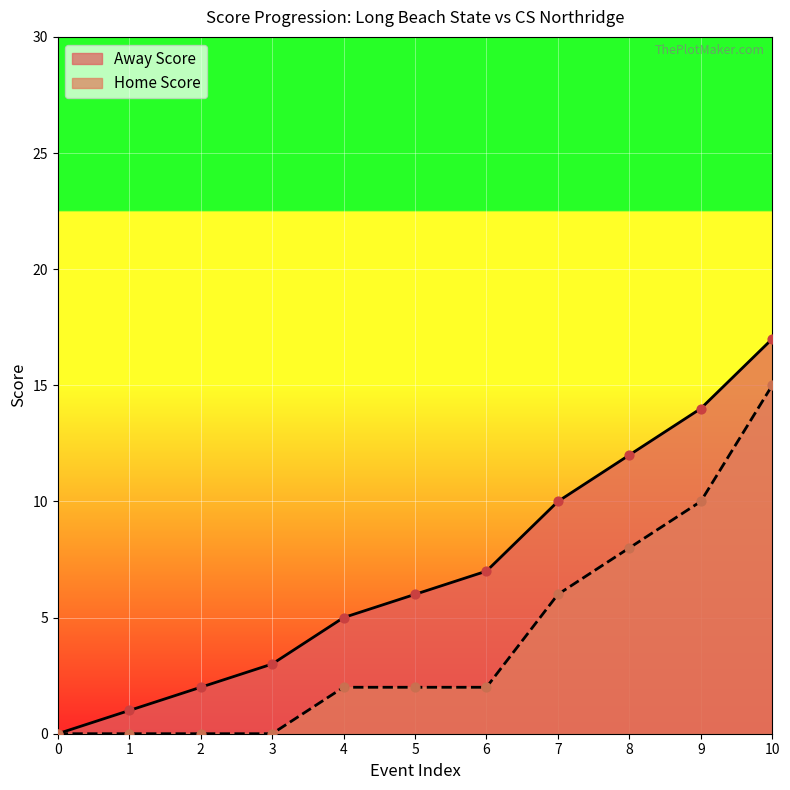

Which series contains the highest Y value?

Away Score